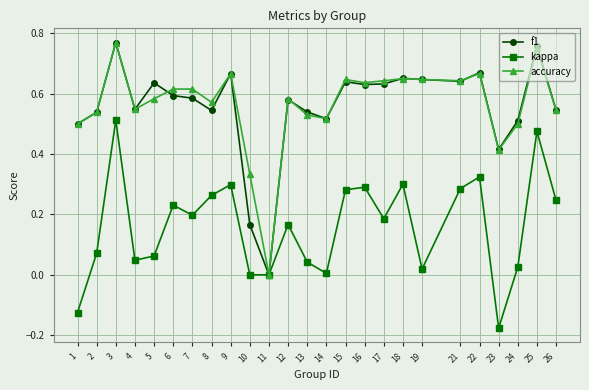

How many lines are shown in the chart?

3